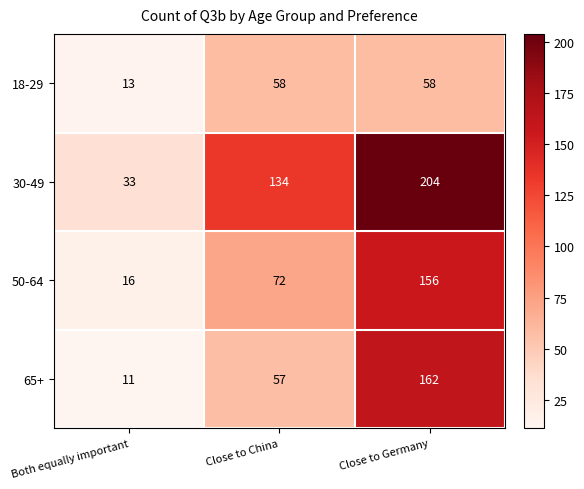

Which label corresponds to the largest value in the chart?

Close to Germany